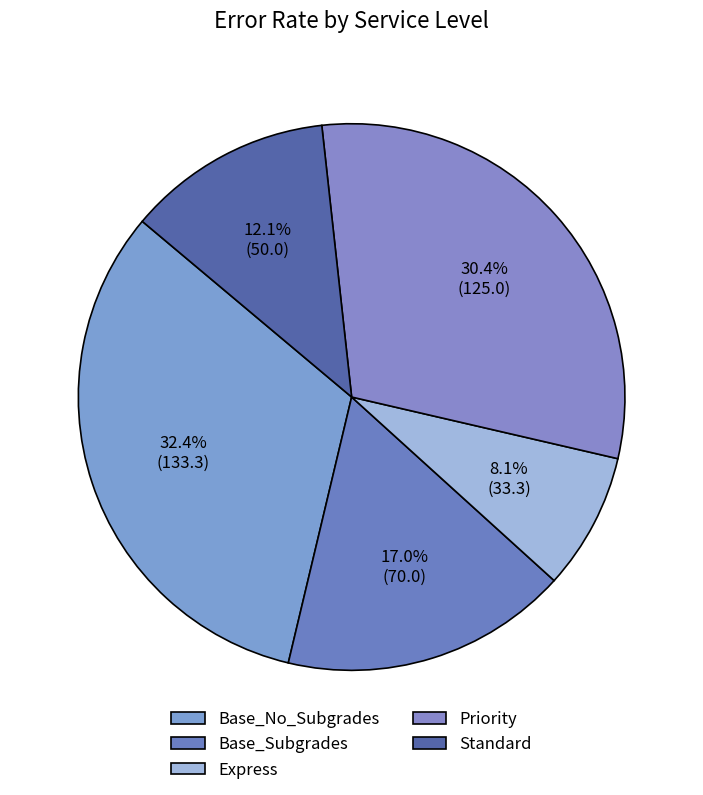

To the nearest percent, what is the average slice percentage?

20%